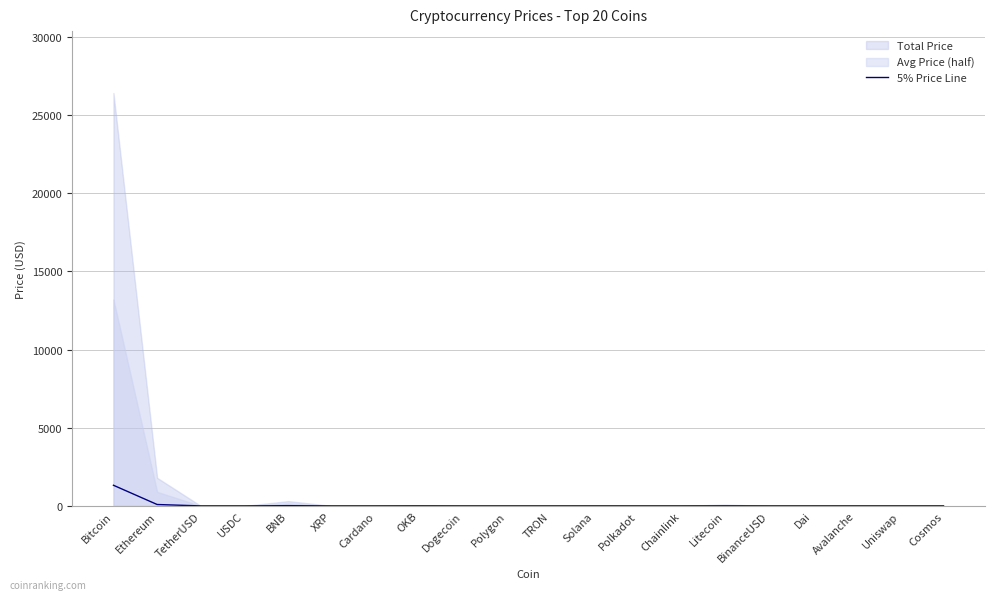

Rank the categories by value from lowest to highest.

Dogecoin, TRON, Cardano, XRP, Polygon, USDC, TetherUSD, Dai, BinanceUSD, Uniswap, Polkadot, Chainlink, Cosmos, Avalanche, Solana, OKB, Litecoin, BNB, Ethereum, Bitcoin